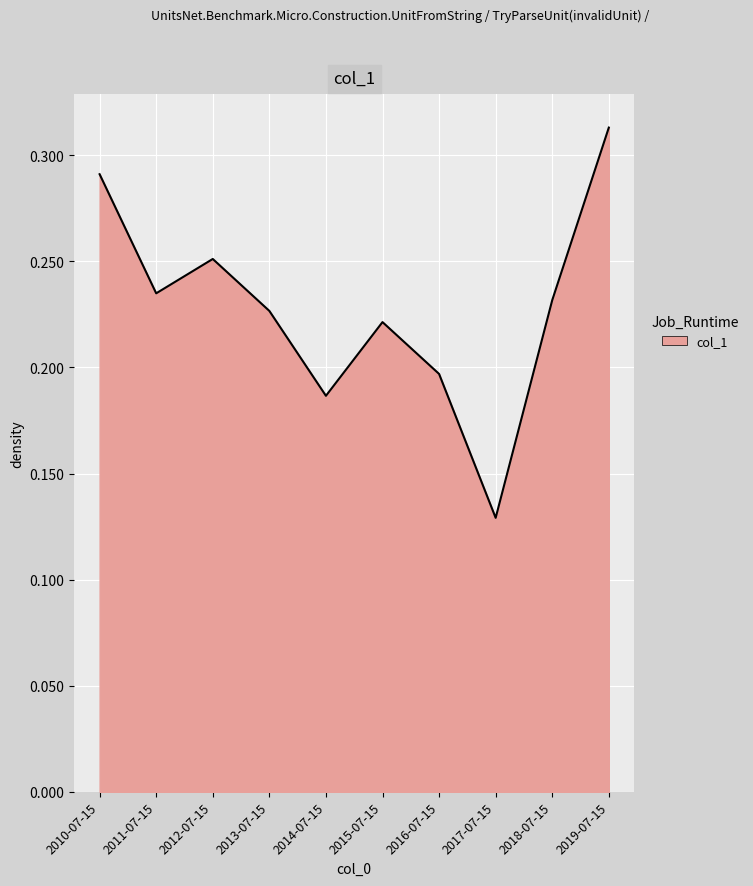

The chart shows a value of 0.2 at 2015-07-15. True or false?

True